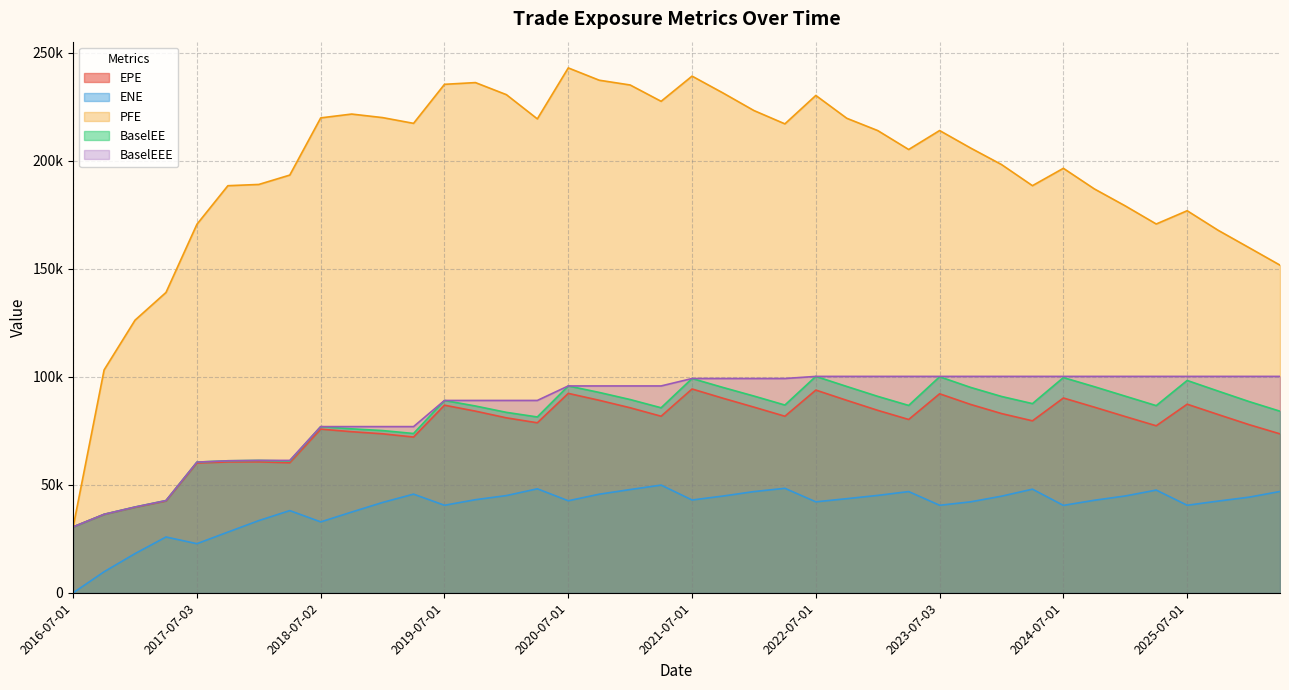

Which series has the widest spread of values?

PFE